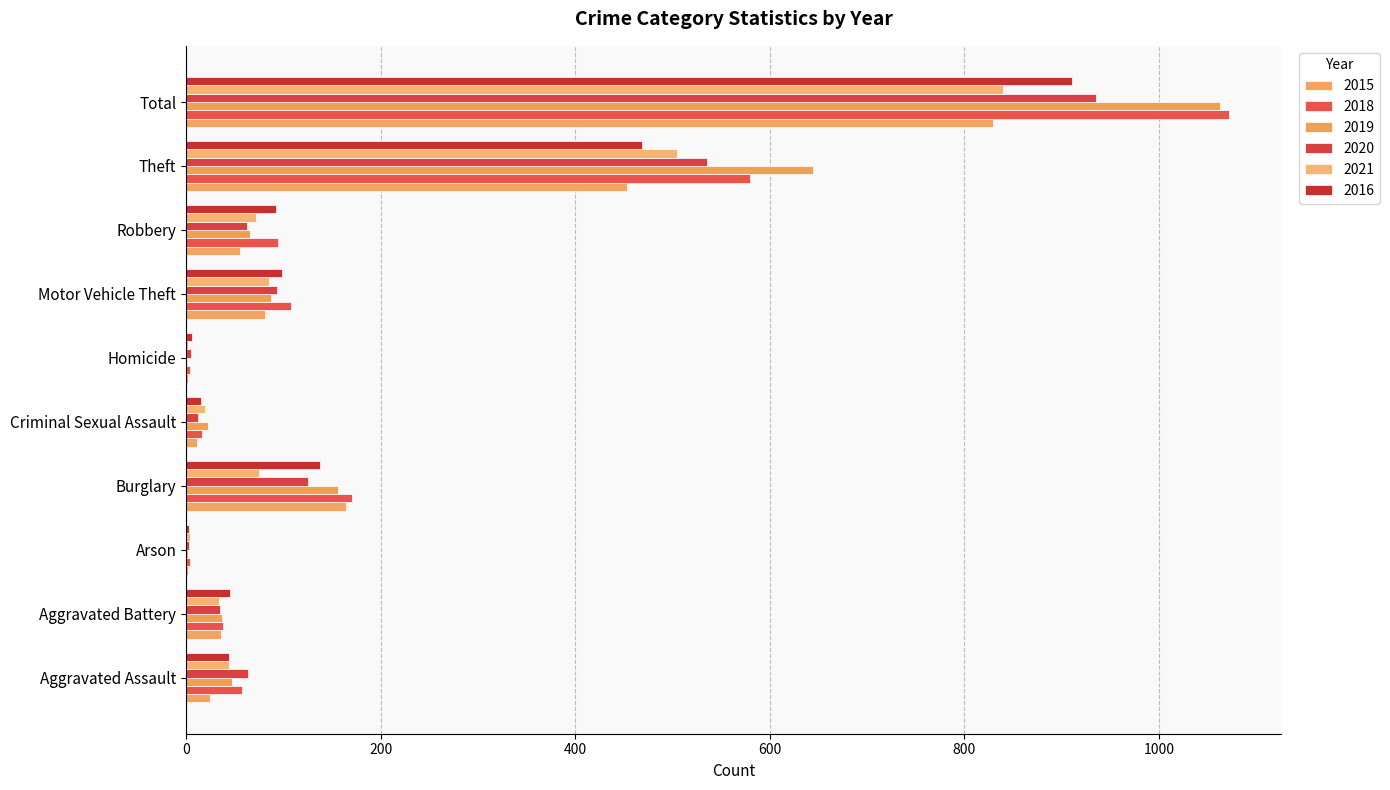

Reading right to left, list all the values displayed in this chart.

2015: 829	453	55	81	2	11	164	2	36	25
2018: 1072	580	94	108	4	16	171	4	38	57
2019: 1063	644	66	87	1	23	156	2	37	47
2020: 935	535	63	93	5	12	125	3	35	64
2021: 840	505	72	85	2	19	75	4	34	44
2016: 911	469	92	99	6	15	138	3	45	44